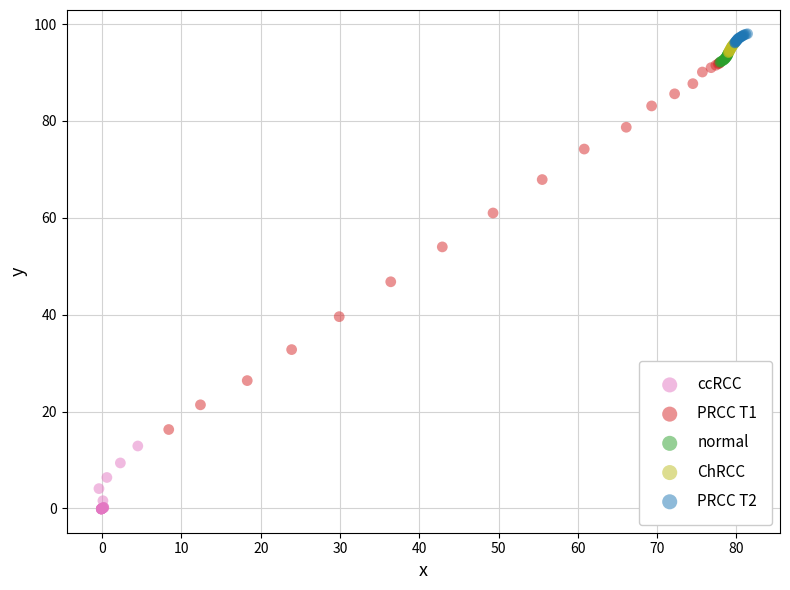

Which series reaches the maximum Y coordinate?

PRCC T2